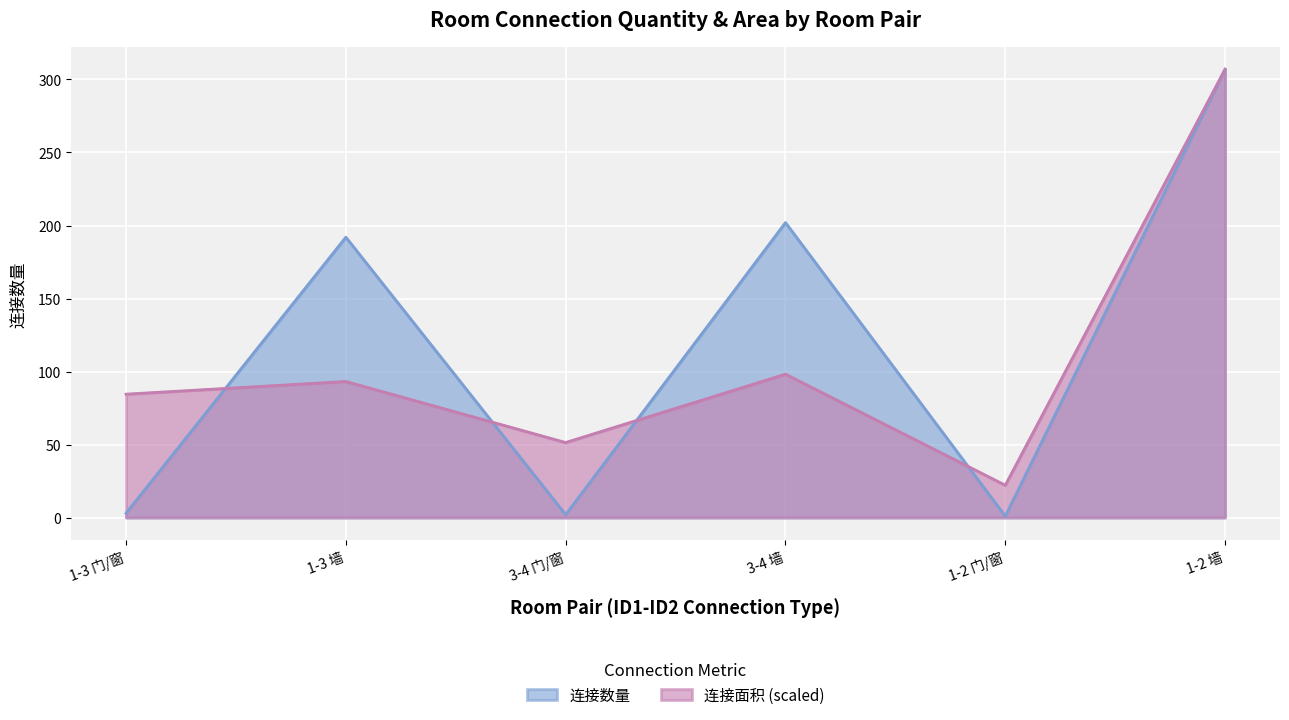

Which series has the largest total across all categories?

连接数量